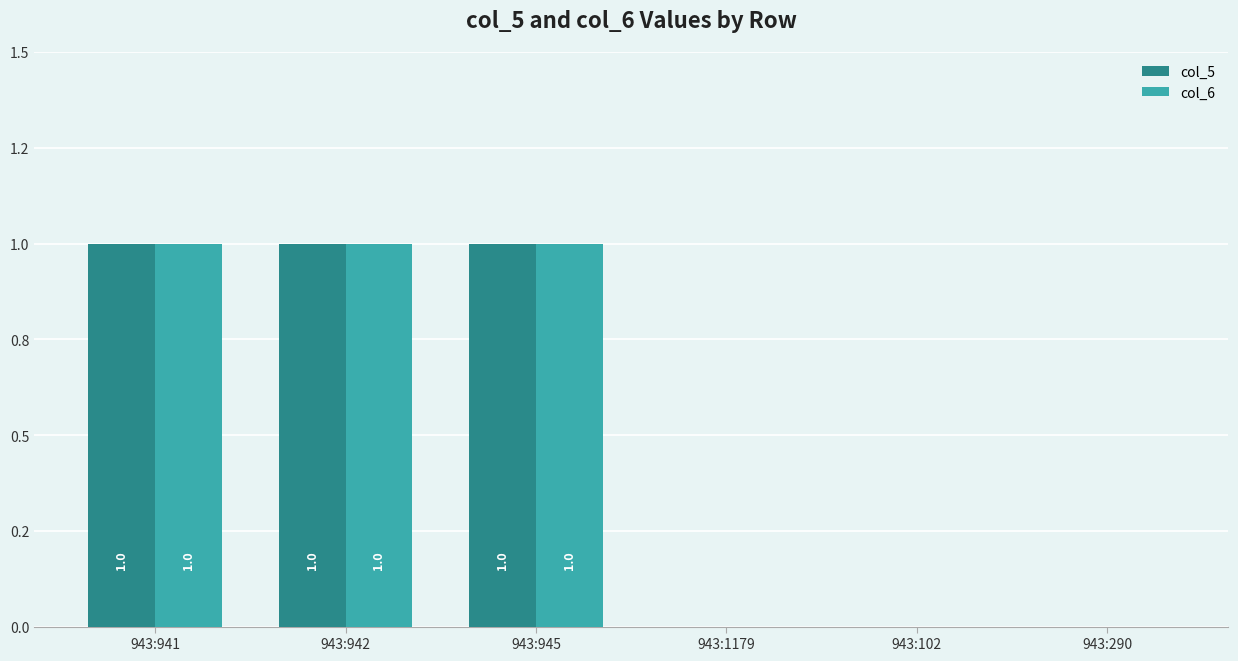

What are all the series names shown in the legend?

col_5, col_6